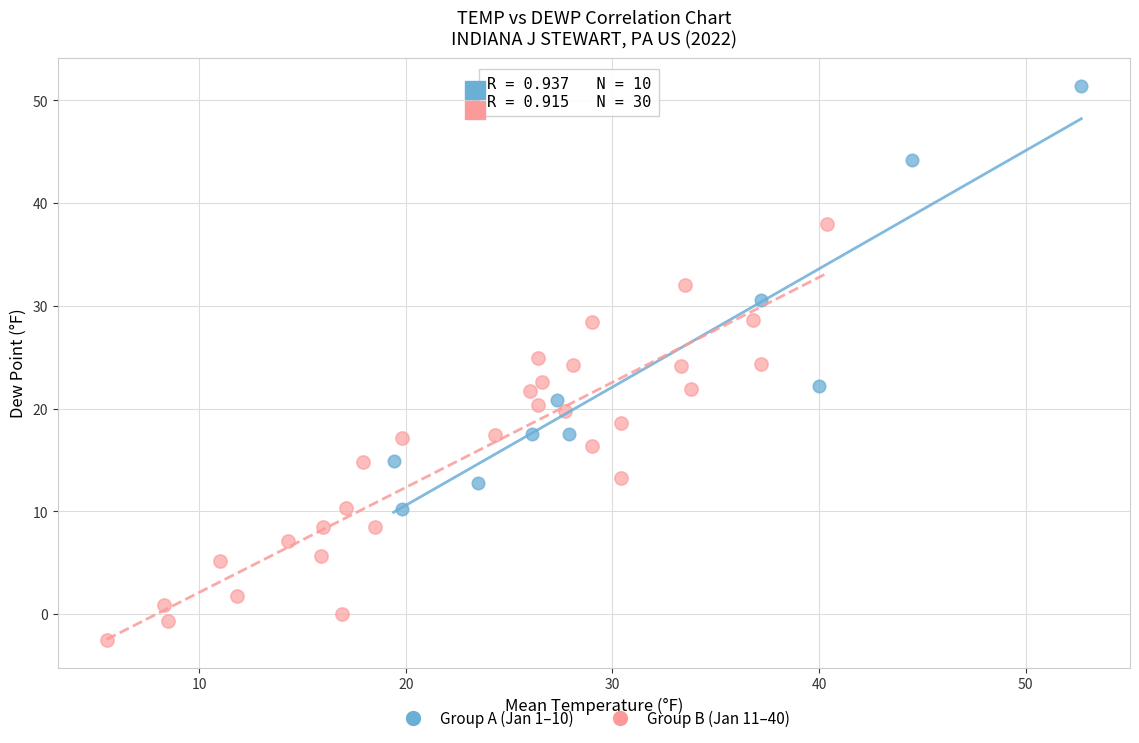

What are all the series names shown in the legend?

Group A (Jan 1–10), Group B (Jan 11–40)